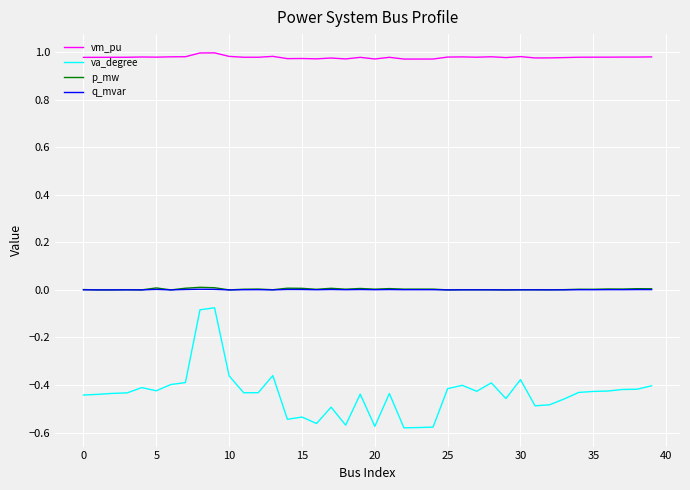

Which series has the largest range (max minus min)?

va_degree